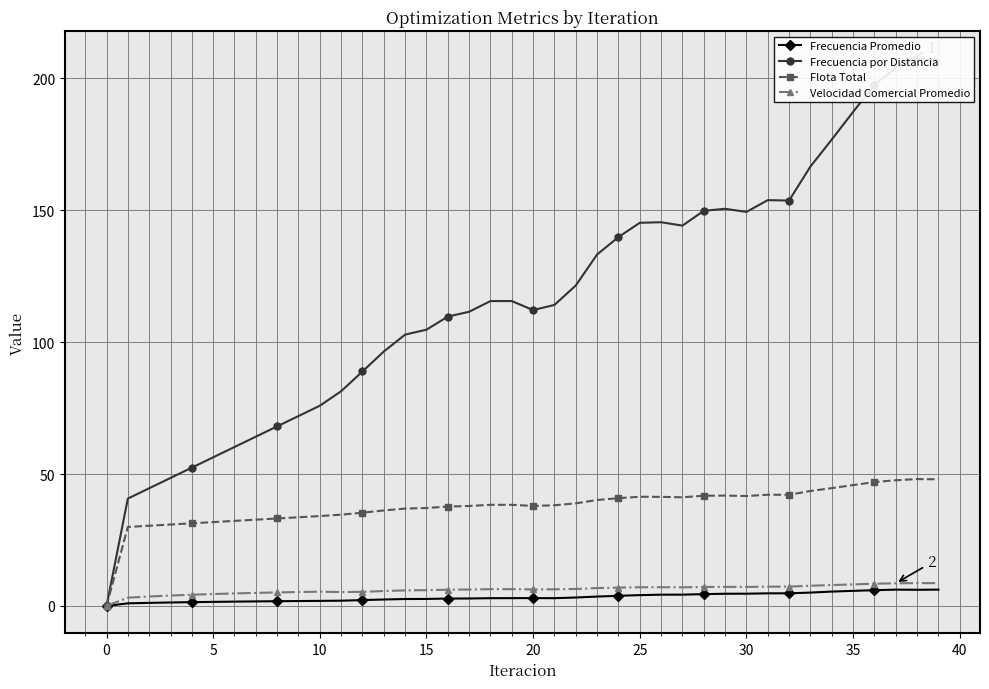

True or false: Frecuencia Promedio has a value of 6.1 at 38.

True